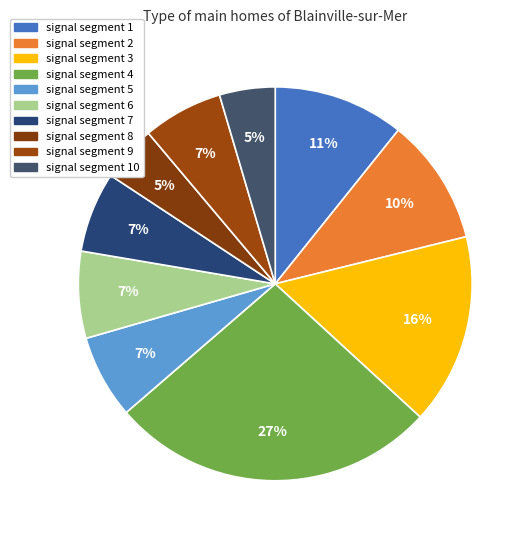

The signal segment 4 slice represents 39% of the pie. True or false?

False